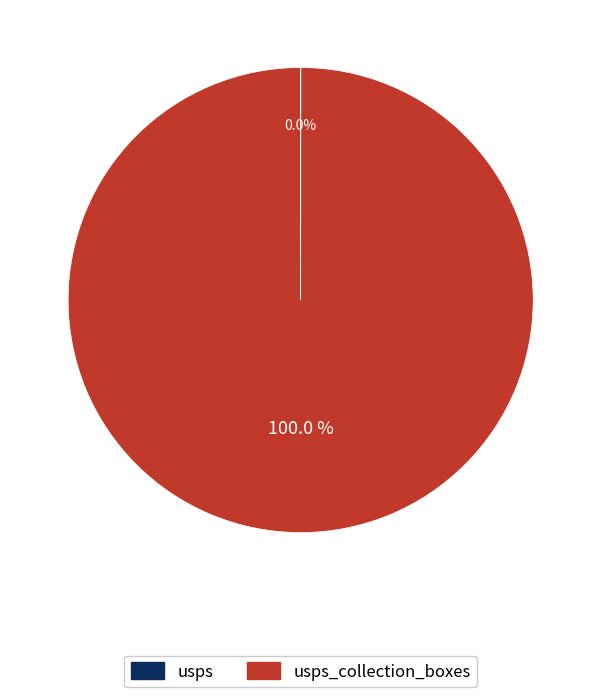

Is there any slice that represents more than half of the pie?

Yes